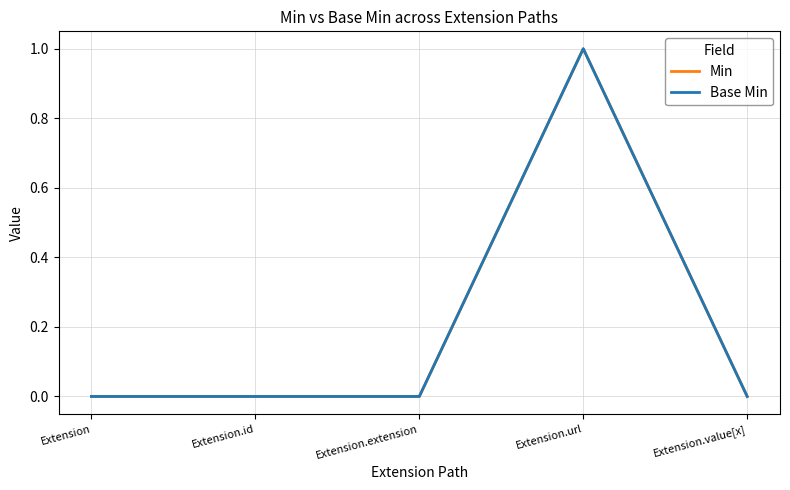

How many Base Min values are between 0 and 1?

5